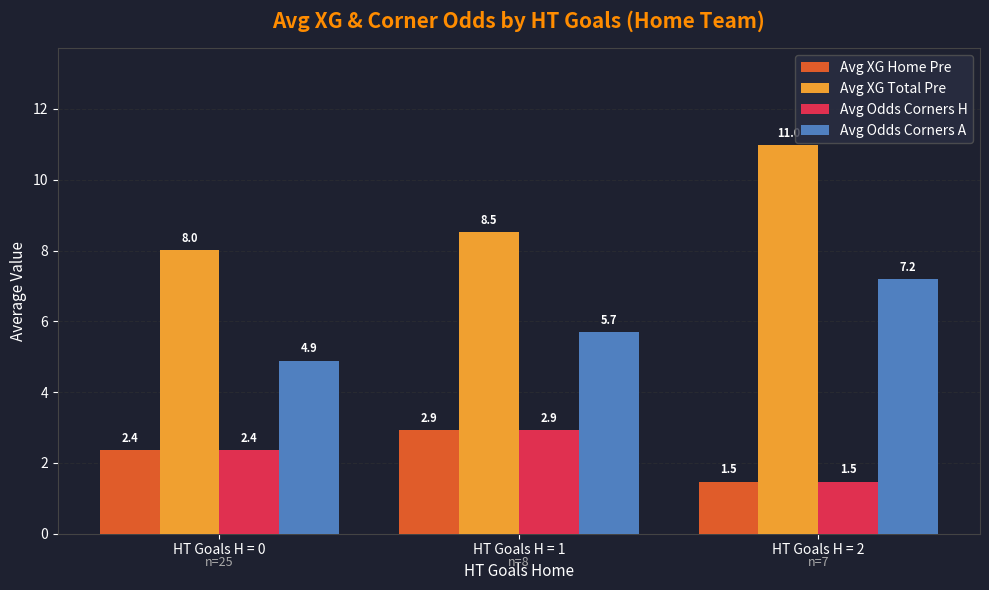

Between HT Goals H = 0 and HT Goals H = 1, which series saw the biggest shift?

Avg Odds Corners A